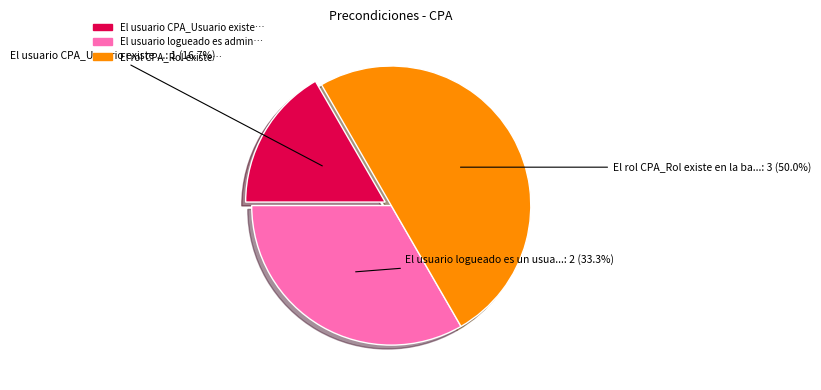

Which has a higher value, El rol CPA_Rol existe en la ba...: 3 (50.0%) or El usuario logueado es un usua...: 2 (33.3%)?

El rol CPA_Rol existe en la ba...: 3 (50.0%)